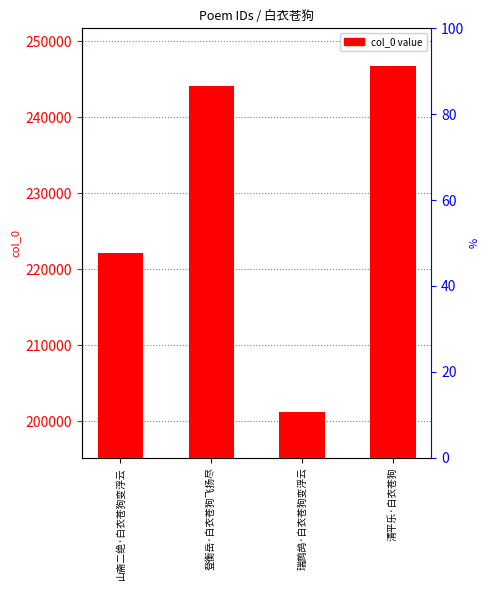

Reading right to left, what are all the values shown in this chart?

清平乐·白衣苍狗=246776	瑞鹧鸪·白衣苍狗变浮云=201252	登衡岳·白衣苍狗飞扬尽=244188	山斋二绝·白衣苍狗变浮云=222094